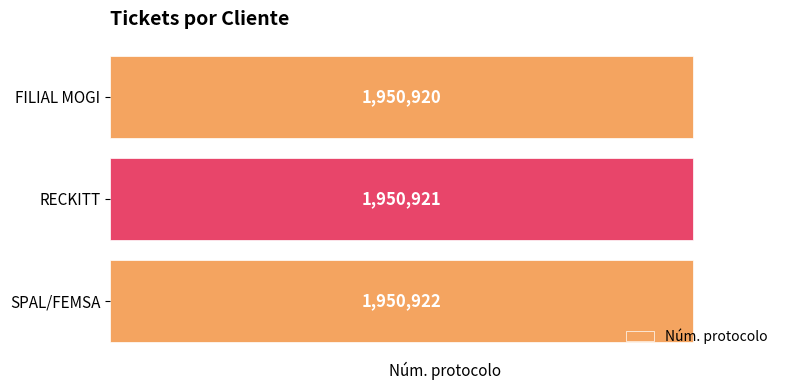

What is the maximum value shown in the chart?

1950922